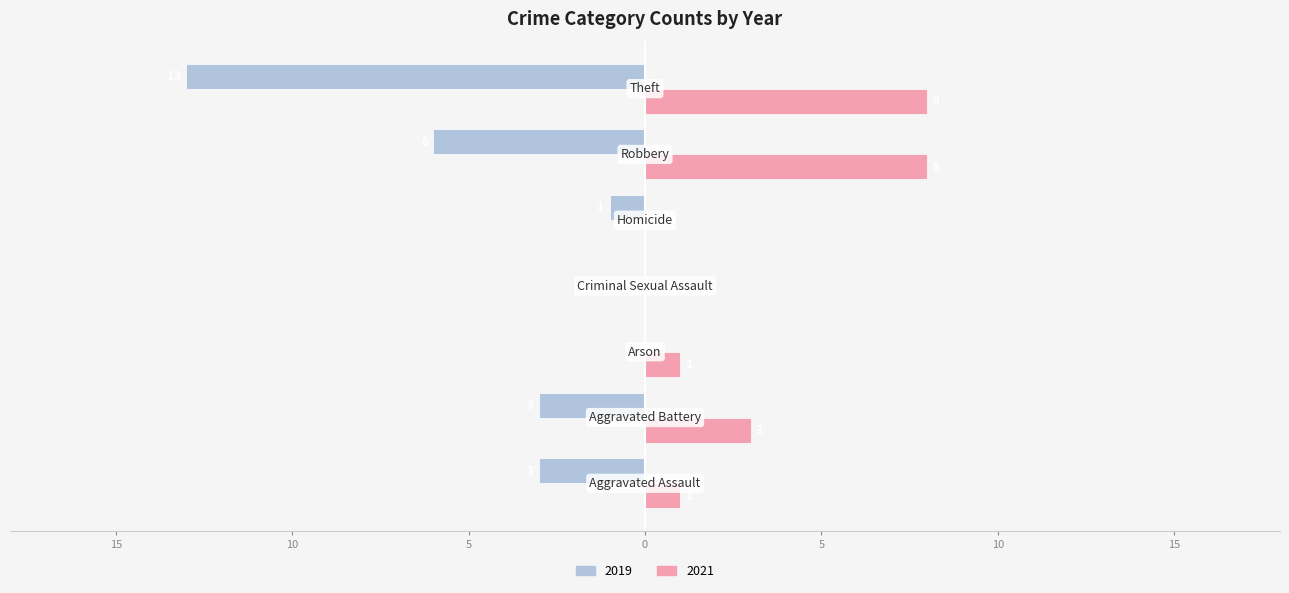

What are all the series names shown in the legend?

2019, 2021